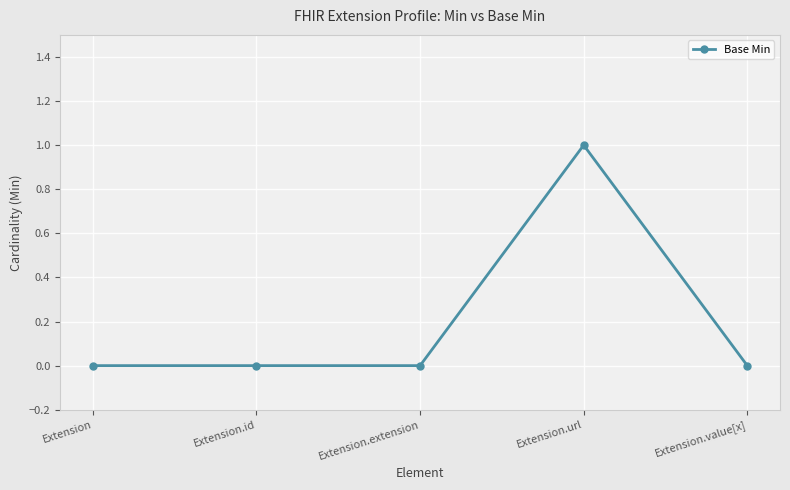

Reading right to left, list all the values displayed in this chart.

0	1	0	0	0